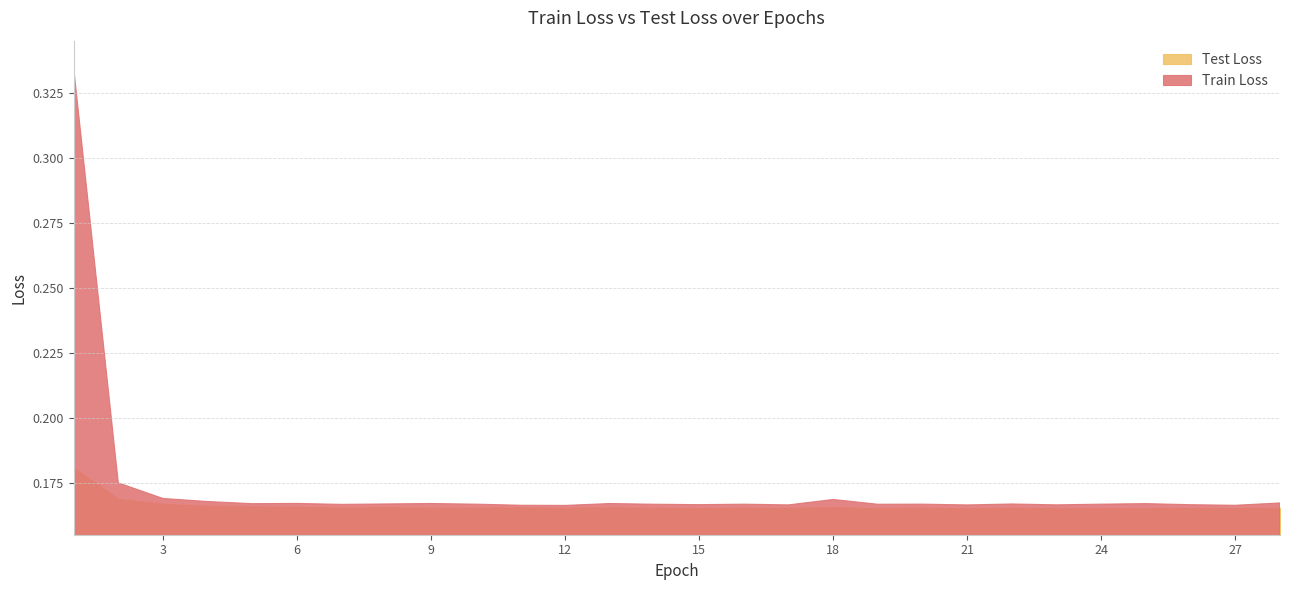

What is the difference between the maximum and minimum values in the Train Loss series?

0.2